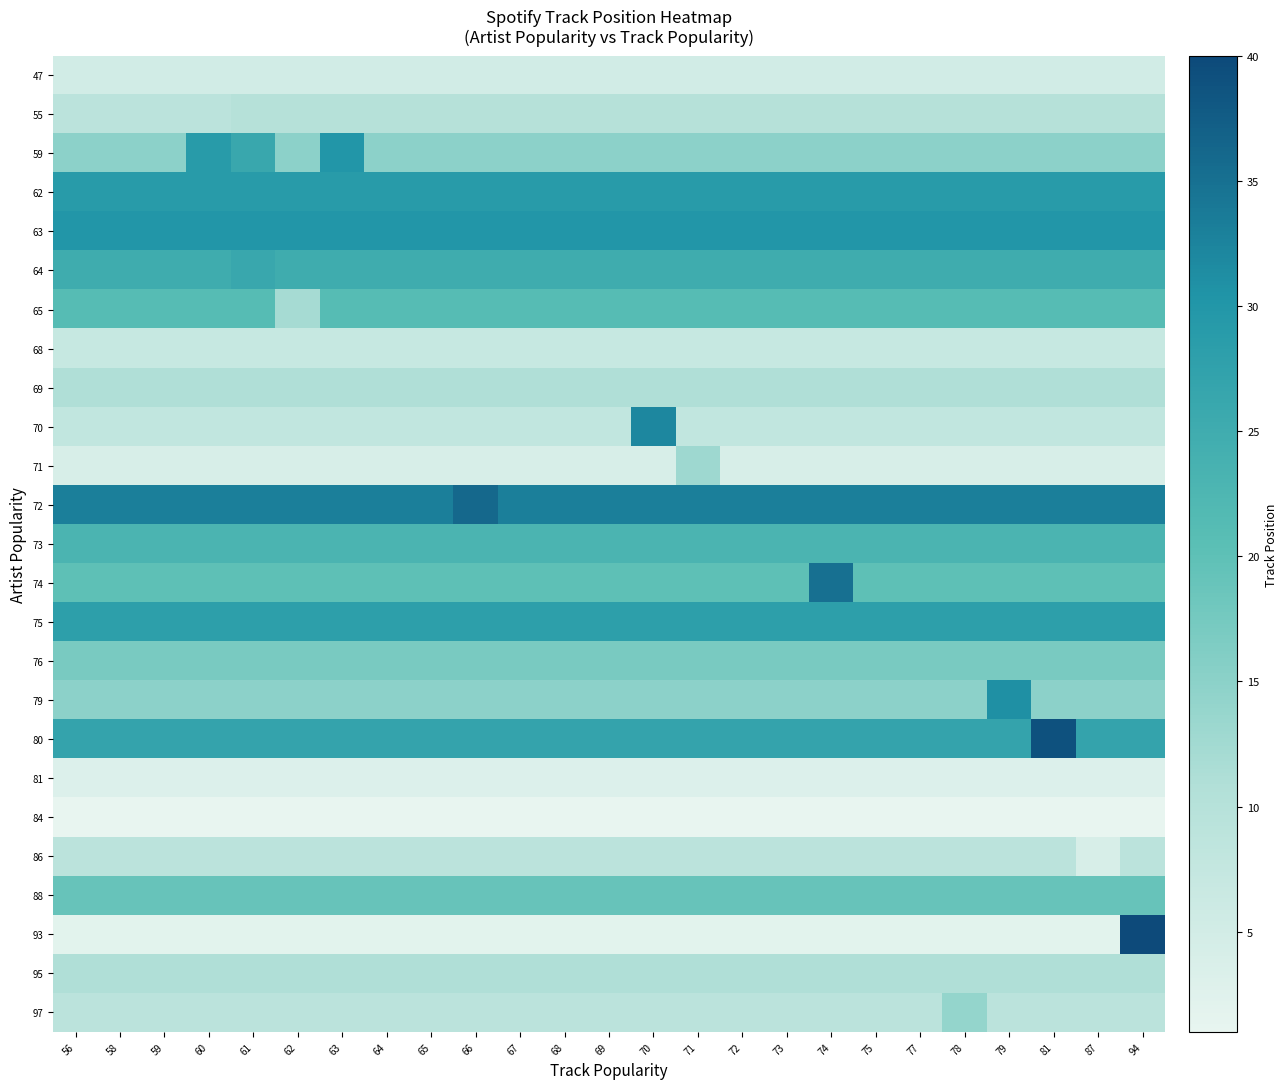

Reading left to right, transcribe all the data shown in this chart.

47: 56=5	58=5	59=5	60=5	61=5	62=5	63=5	64=5	65=5	66=5	67=5	68=5	69=5	70=5	71=5	72=5	73=5	74=5	75=5	77=5	78=5	79=5	81=5	87=5	94=5
55: 56=9	58=9	59=9	60=9	61=10	62=10	63=10	64=10	65=10	66=10	67=10	68=10	69=10	70=10	71=10	72=10	73=10	74=10	75=10	77=10	78=10	79=10	81=10	87=10	94=10
59: 56=15	58=15	59=15	60=29	61=26	62=15	63=30	64=15	65=15	66=15	67=15	68=15	69=15	70=15	71=15	72=15	73=15	74=15	75=15	77=15	78=15	79=15	81=15	87=15	94=15
62: 56=29	58=29	59=29	60=29	61=29	62=29	63=29	64=29	65=29	66=29	67=29	68=29	69=29	70=29	71=29	72=29	73=29	74=29	75=29	77=29	78=29	79=29	81=29	87=29	94=29
63: 56=30	58=30	59=30	60=30	61=30	62=30	63=30	64=30	65=30	66=30	67=30	68=30	69=30	70=30	71=30	72=30	73=30	74=30	75=30	77=30	78=30	79=30	81=30	87=30	94=30
64: 56=25	58=25	59=25	60=25	61=26	62=25	63=25	64=25	65=25	66=25	67=25	68=25	69=25	70=25	71=25	72=25	73=25	74=25	75=25	77=25	78=25	79=25	81=25	87=25	94=25
65: 56=21	58=21	59=21	60=21	61=21	62=12	63=21	64=21	65=21	66=21	67=21	68=21	69=21	70=21	71=21	72=21	73=21	74=21	75=21	77=21	78=21	79=21	81=21	87=21	94=21
68: 56=7	58=7	59=7	60=7	61=7	62=7	63=7	64=7	65=7	66=7	67=7	68=7	69=7	70=7	71=7	72=7	73=7	74=7	75=7	77=7	78=7	79=7	81=7	87=7	94=7
69: 56=11	58=11	59=11	60=11	61=11	62=11	63=11	64=11	65=11	66=11	67=11	68=11	69=11	70=11	71=11	72=11	73=11	74=11	75=11	77=11	78=11	79=11	81=11	87=11	94=11
70: 56=8	58=8	59=8	60=8	61=8	62=8	63=8	64=8	65=8	66=8	67=8	68=8	69=8	70=32	71=8	72=8	73=8	74=8	75=8	77=8	78=8	79=8	81=8	87=8	94=8
71: 56=4	58=4	59=4	60=4	61=4	62=4	63=4	64=4	65=4	66=4	67=4	68=4	69=4	70=4	71=13	72=4	73=4	74=4	75=4	77=4	78=4	79=4	81=4	87=4	94=4
72: 56=33	58=33	59=33	60=33	61=33	62=33	63=33	64=33	65=33	66=36	67=33	68=33	69=33	70=33	71=33	72=33	73=33	74=33	75=33	77=33	78=33	79=33	81=33	87=33	94=33
73: 56=23	58=23	59=23	60=23	61=23	62=23	63=23	64=23	65=23	66=23	67=23	68=23	69=23	70=23	71=23	72=23	73=23	74=23	75=23	77=23	78=23	79=23	81=23	87=23	94=23
74: 56=20	58=20	59=20	60=20	61=20	62=20	63=20	64=20	65=20	66=20	67=20	68=20	69=20	70=20	71=20	72=20	73=20	74=35	75=20	77=20	78=20	79=20	81=20	87=20	94=20
75: 56=28	58=28	59=28	60=28	61=28	62=28	63=28	64=28	65=28	66=28	67=28	68=28	69=28	70=28	71=28	72=28	73=28	74=28	75=28	77=28	78=28	79=28	81=28	87=28	94=28
76: 56=17	58=17	59=17	60=17	61=17	62=17	63=17	64=17	65=17	66=17	67=17	68=17	69=17	70=17	71=17	72=17	73=17	74=17	75=17	77=17	78=17	79=17	81=17	87=17	94=17
79: 56=15	58=15	59=15	60=15	61=15	62=15	63=15	64=15	65=15	66=15	67=15	68=15	69=15	70=15	71=15	72=15	73=15	74=15	75=15	77=15	78=15	79=31	81=15	87=15	94=15
80: 56=27	58=27	59=27	60=27	61=27	62=27	63=27	64=27	65=27	66=27	67=27	68=27	69=27	70=27	71=27	72=27	73=27	74=27	75=27	77=27	78=27	79=27	81=39	87=27	94=27
81: 56=3	58=3	59=3	60=3	61=3	62=3	63=3	64=3	65=3	66=3	67=3	68=3	69=3	70=3	71=3	72=3	73=3	74=3	75=3	77=3	78=3	79=3	81=3	87=3	94=3
84: 56=1	58=1	59=1	60=1	61=1	62=1	63=1	64=1	65=1	66=1	67=1	68=1	69=1	70=1	71=1	72=1	73=1	74=1	75=1	77=1	78=1	79=1	81=1	87=1	94=1
86: 56=9	58=9	59=9	60=9	61=9	62=9	63=9	64=9	65=9	66=9	67=9	68=9	69=9	70=9	71=9	72=9	73=9	74=9	75=9	77=9	78=9	79=9	81=9	87=4	94=9
88: 56=19	58=19	59=19	60=19	61=19	62=19	63=19	64=19	65=19	66=19	67=19	68=19	69=19	70=19	71=19	72=19	73=19	74=19	75=19	77=19	78=19	79=19	81=19	87=19	94=19
93: 56=2	58=2	59=2	60=2	61=2	62=2	63=2	64=2	65=2	66=2	67=2	68=2	69=2	70=2	71=2	72=2	73=2	74=2	75=2	77=2	78=2	79=2	81=2	87=2	94=40
95: 56=11	58=11	59=11	60=11	61=11	62=11	63=11	64=11	65=11	66=11	67=11	68=11	69=11	70=11	71=11	72=11	73=11	74=11	75=11	77=11	78=11	79=11	81=11	87=11	94=11
97: 56=9	58=9	59=9	60=9	61=9	62=9	63=9	64=9	65=9	66=9	67=9	68=9	69=9	70=9	71=9	72=9	73=9	74=9	75=9	77=9	78=14	79=9	81=9	87=9	94=9